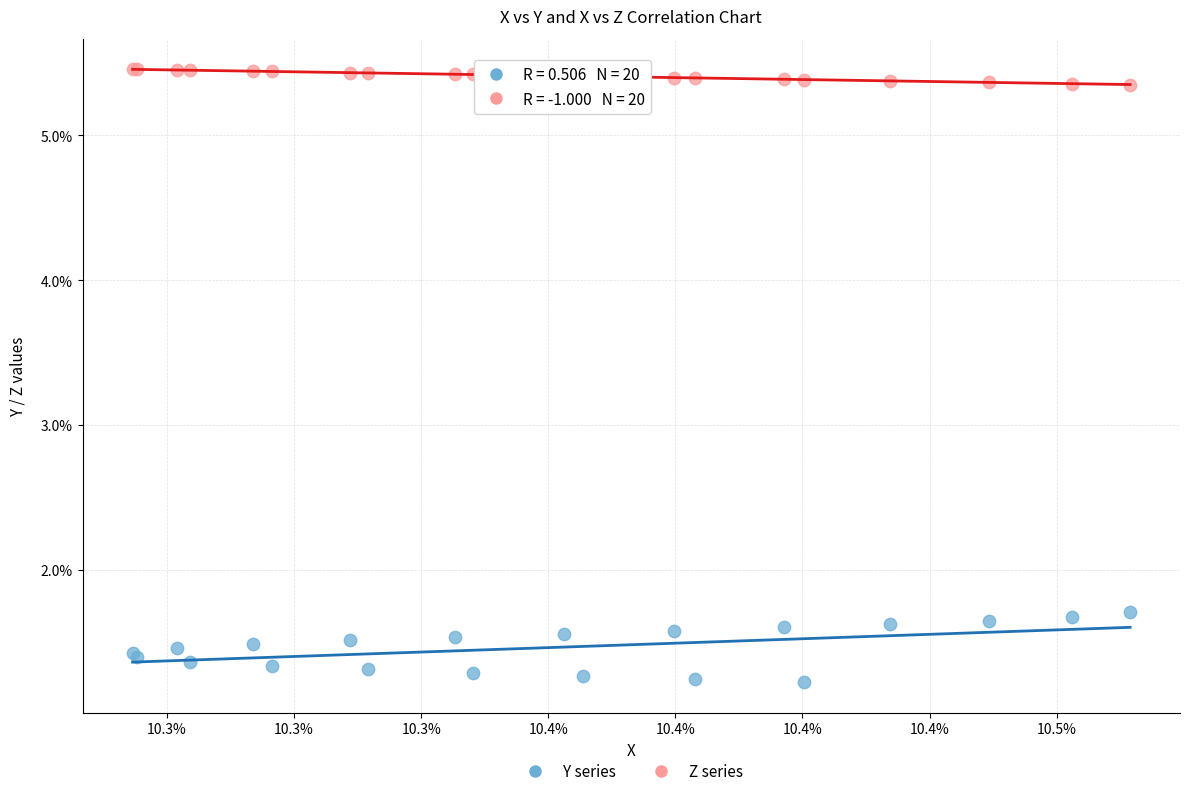

Which series contains the lowest Y value?

Y series